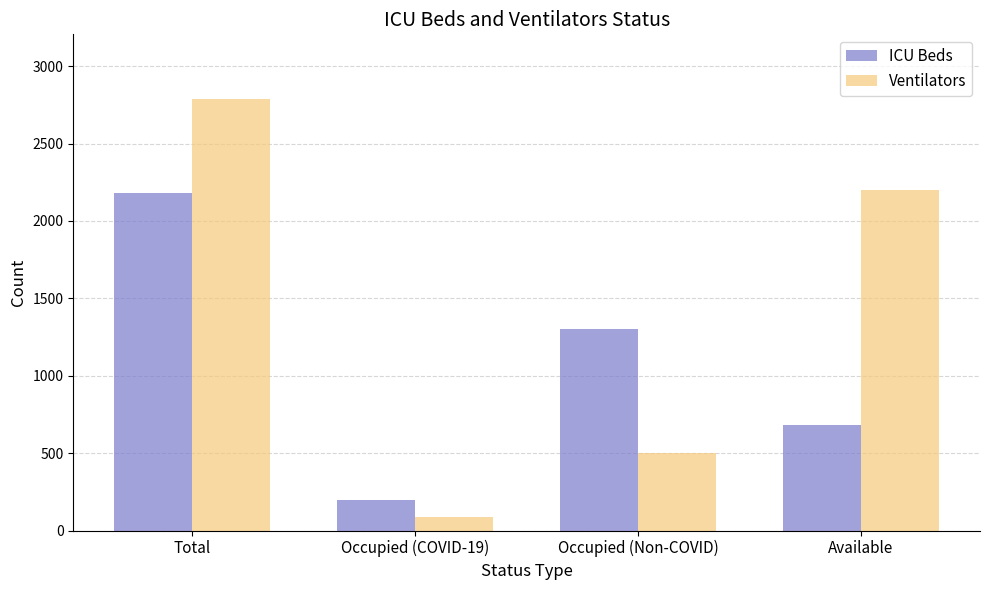

What is the label of the 1st bar from the left?

Total